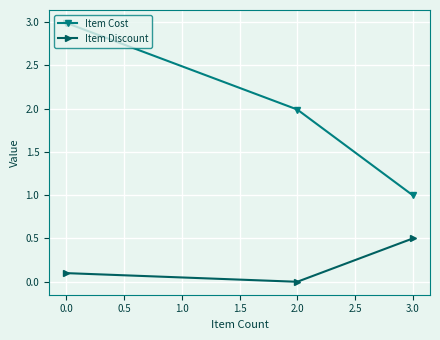

The Item Discount series shows 0.2 at 0.0. True or false?

False